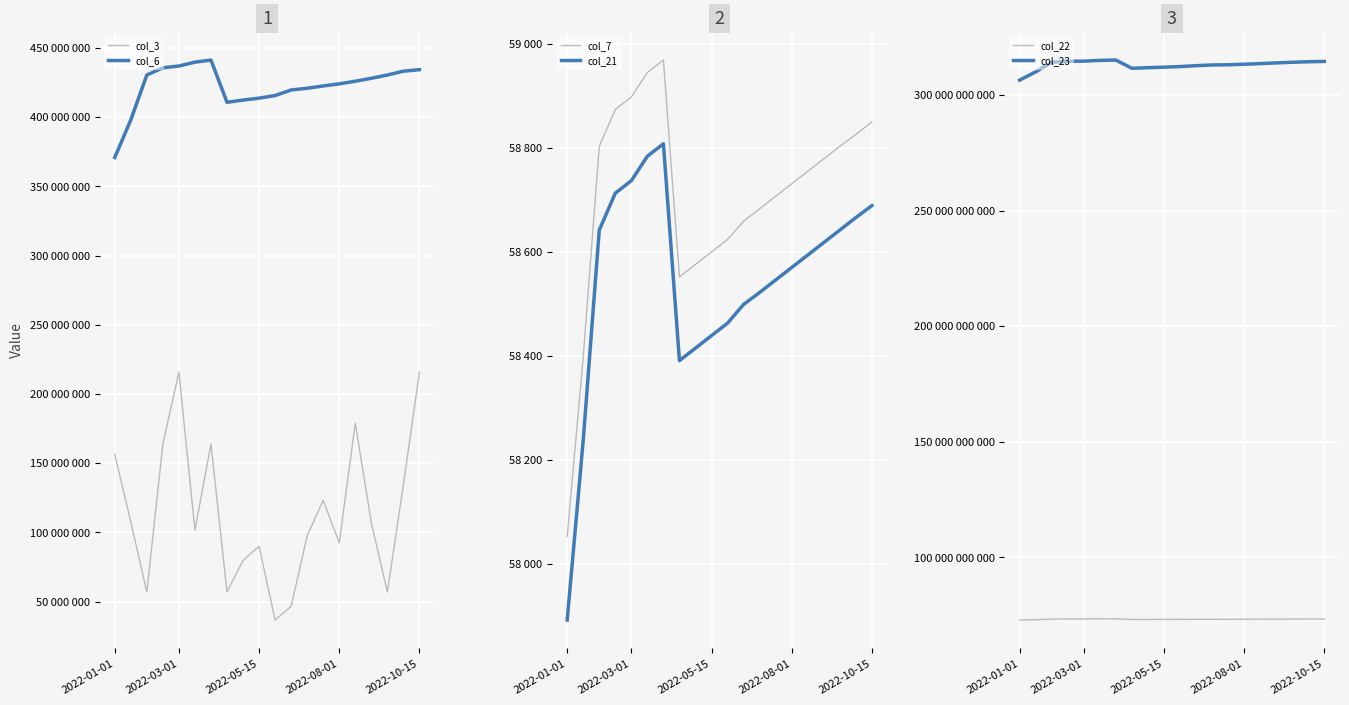

True or false: col_21 and col_3 cross at least once.

False